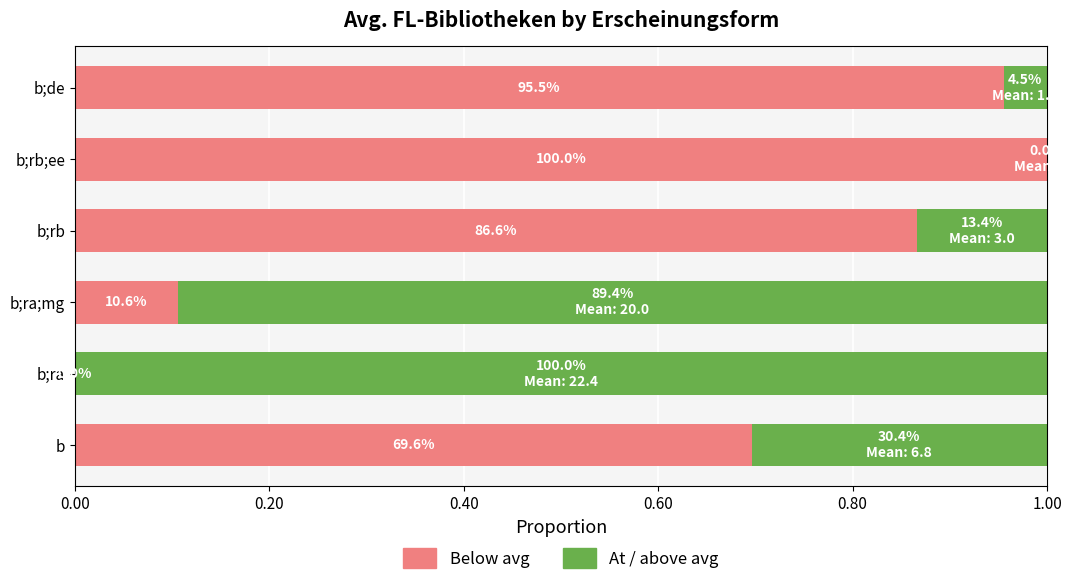

How many series are shown in this chart?

2